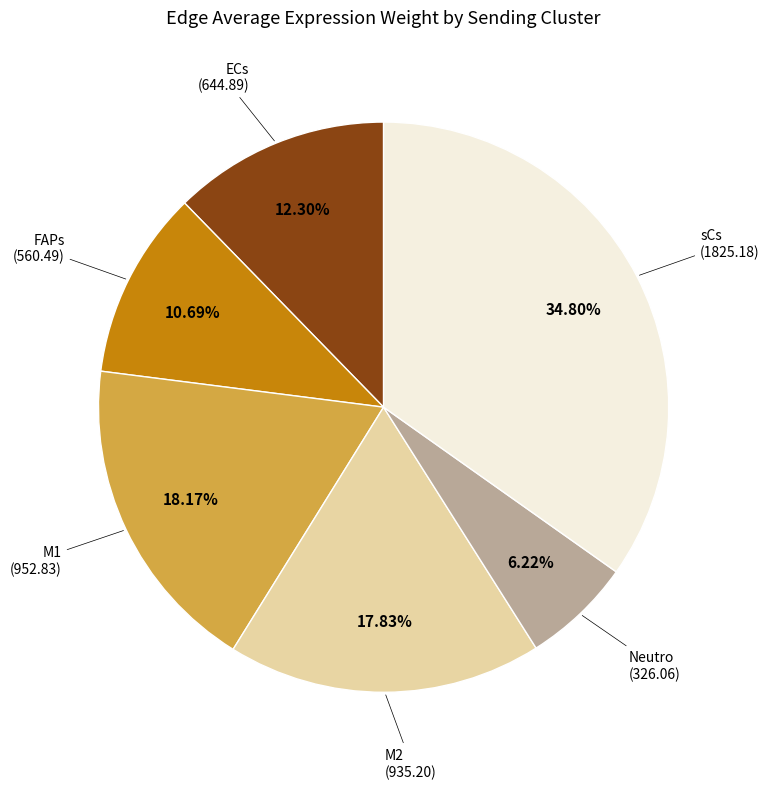

Is there a majority slice in this chart?

No